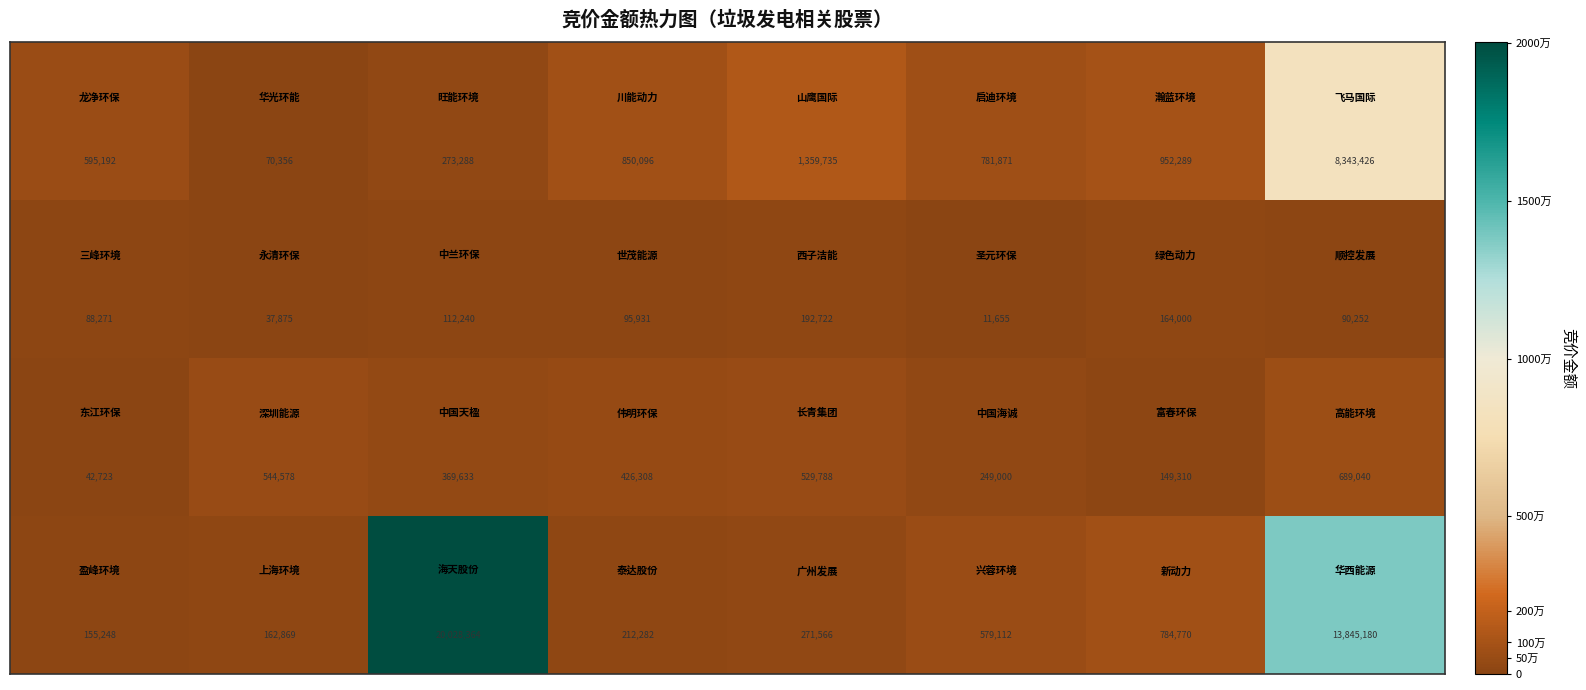

What is the minimum value shown in the chart?

11655